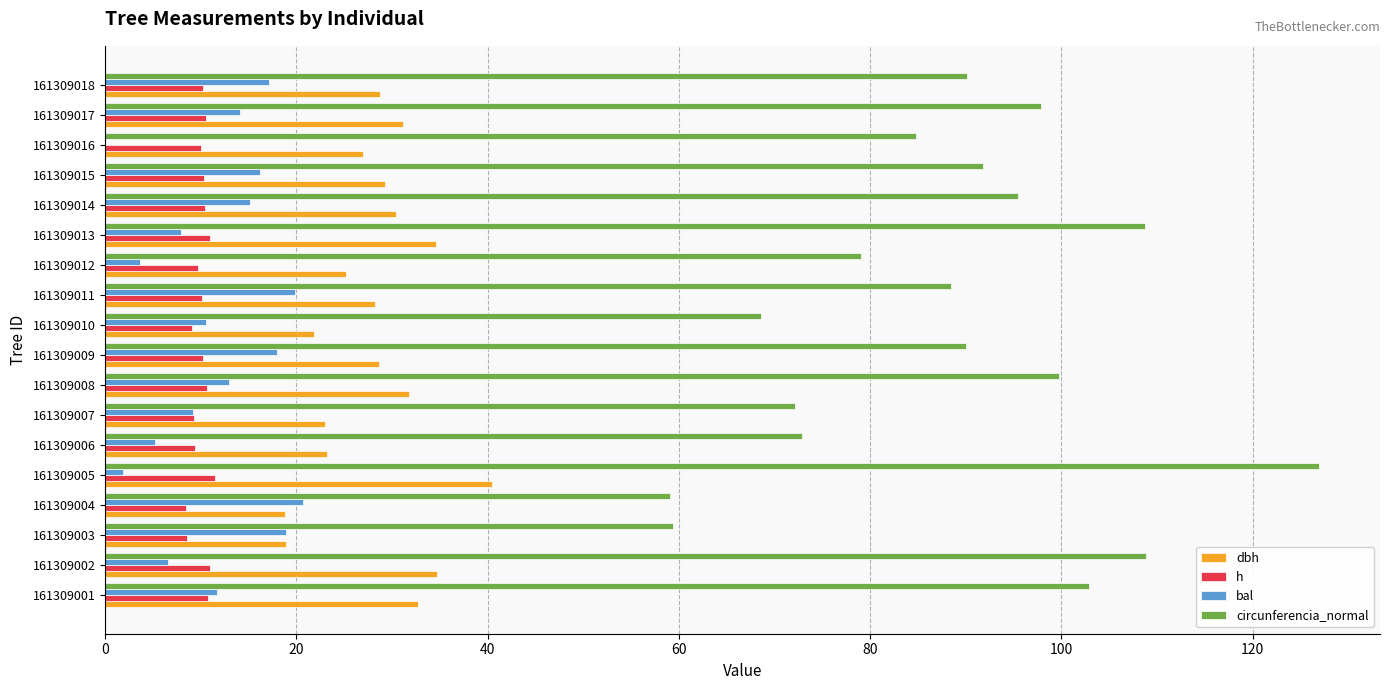

Is the value of bal at 161309011 greater than the value of h at 161309012?

Yes